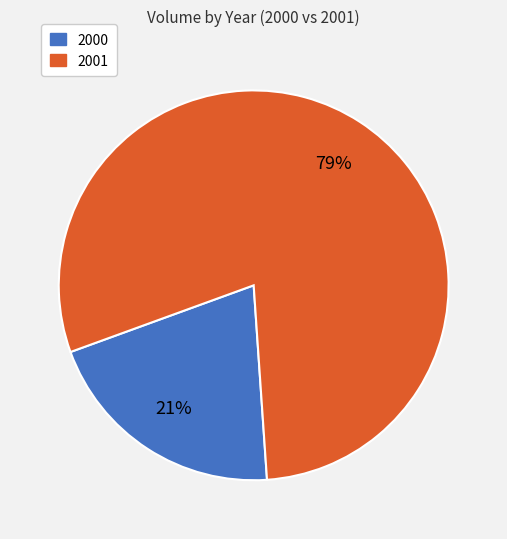

Does any single category account for the majority?

Yes